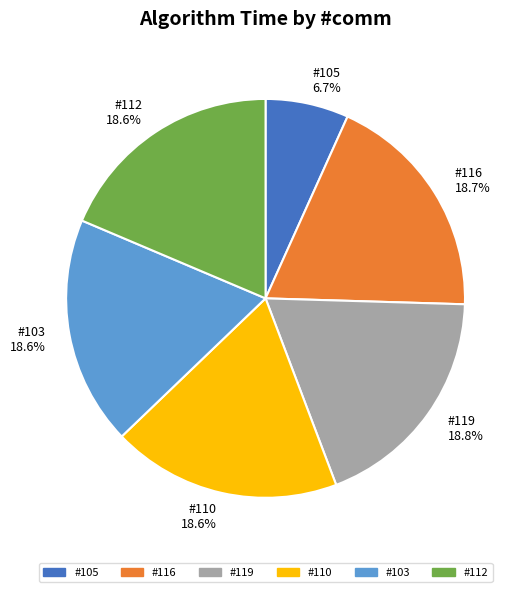

Is #112 the majority of the pie?

No